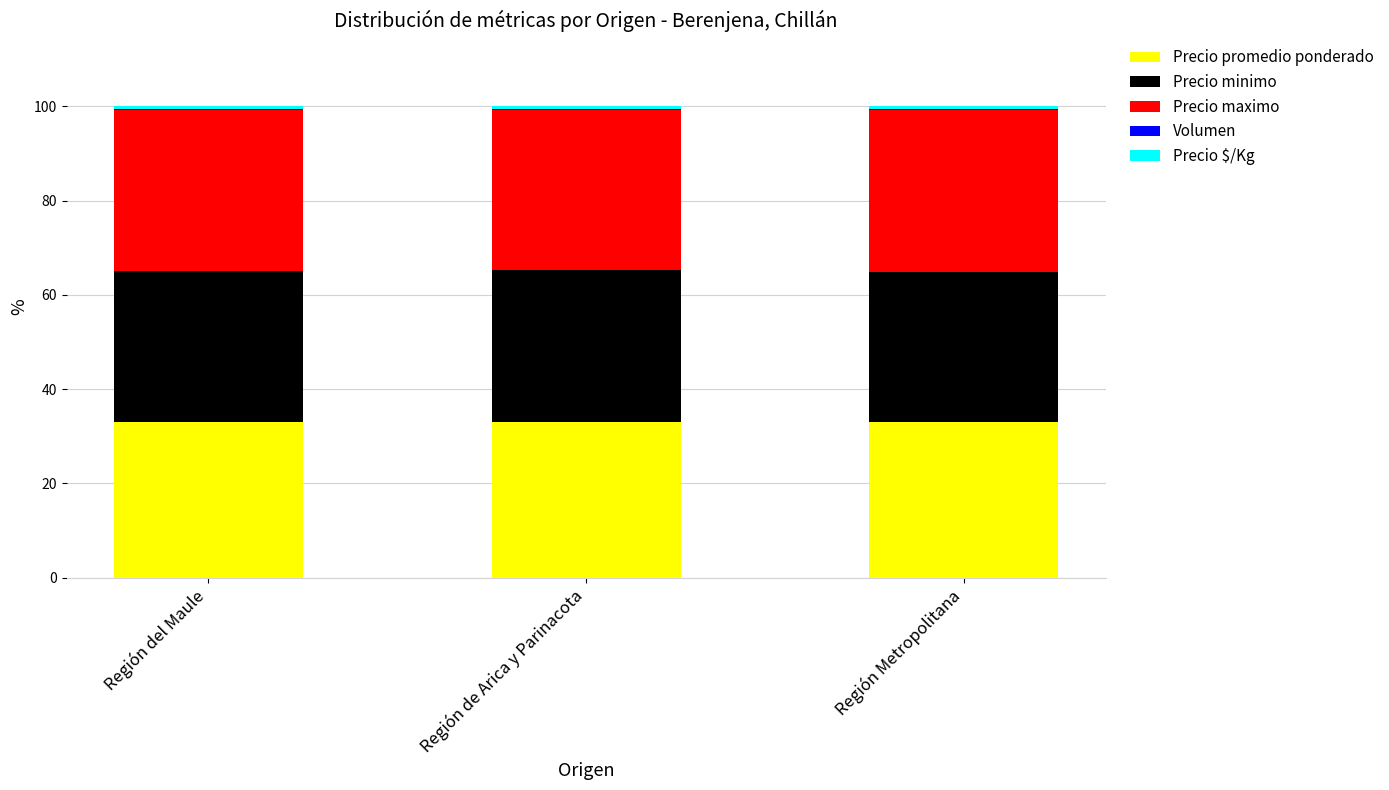

What is the highest value of the Precio promedio ponderado series?

33.1